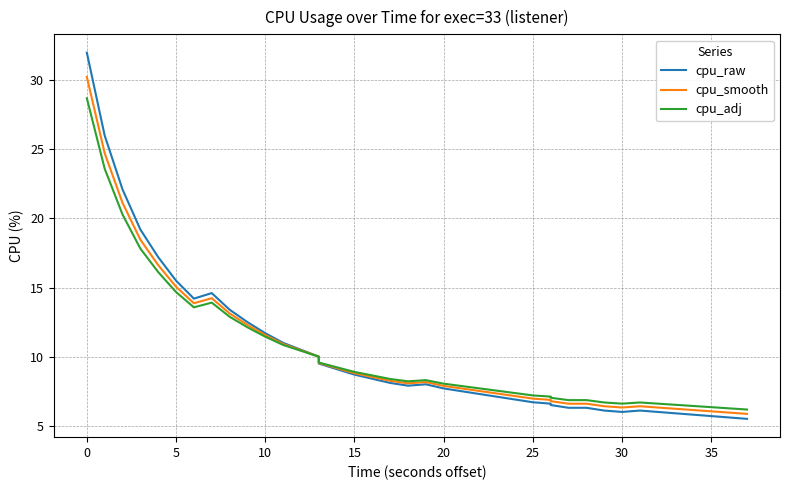

Reading left to right, list all the values displayed in this chart.

cpu_raw: 32.0	26.0	22.1	19.2	17.2	15.5	14.2	14.6	13.4	12.5	11.7	11.0	10.5	10.0	9.5	9.1	8.7	8.4	8.1	7.9	8.0	7.7	7.5	7.3	7.1	6.9	6.7	6.6	6.5	6.3	6.3	6.1	6.0	6.1	6.0	5.9	5.8	5.7	5.6	5.5
cpu_smooth: 30.2	24.7	21.1	18.5	16.6	15.1	13.9	14.2	13.1	12.3	11.6	10.9	10.5	10.0	9.5	9.2	8.8	8.5	8.3	8.1	8.2	7.9	7.7	7.5	7.3	7.1	7.0	6.9	6.8	6.6	6.6	6.4	6.3	6.4	6.3	6.2	6.1	6.0	6.0	5.9
cpu_adj: 28.7	23.6	20.3	17.8	16.1	14.7	13.6	13.9	12.9	12.1	11.4	10.8	10.4	10.0	9.6	9.2	8.9	8.6	8.4	8.2	8.3	8.0	7.9	7.7	7.5	7.4	7.2	7.1	7.0	6.9	6.9	6.7	6.6	6.7	6.6	6.5	6.4	6.3	6.3	6.2